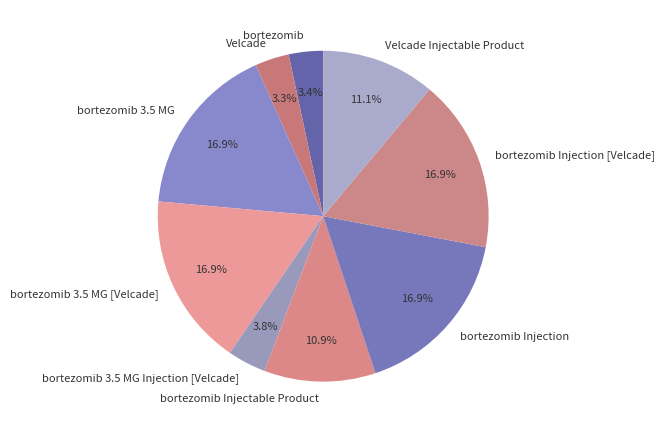

To the nearest percent, what is the difference between the largest and smallest slice percentages?

14%